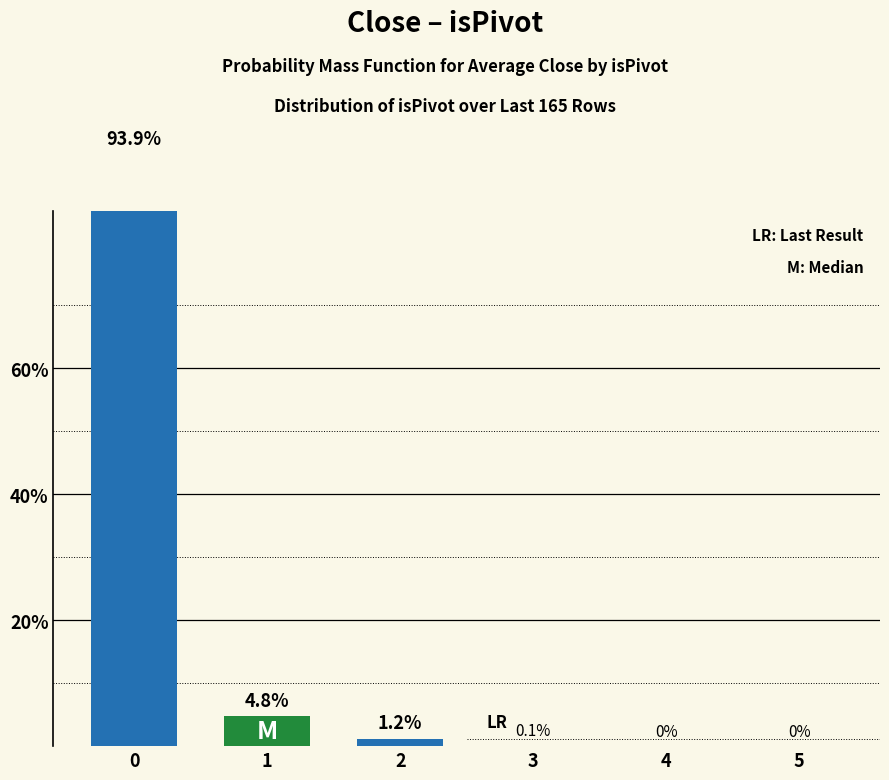

What is the difference between the values at 1 and 5?

4.8